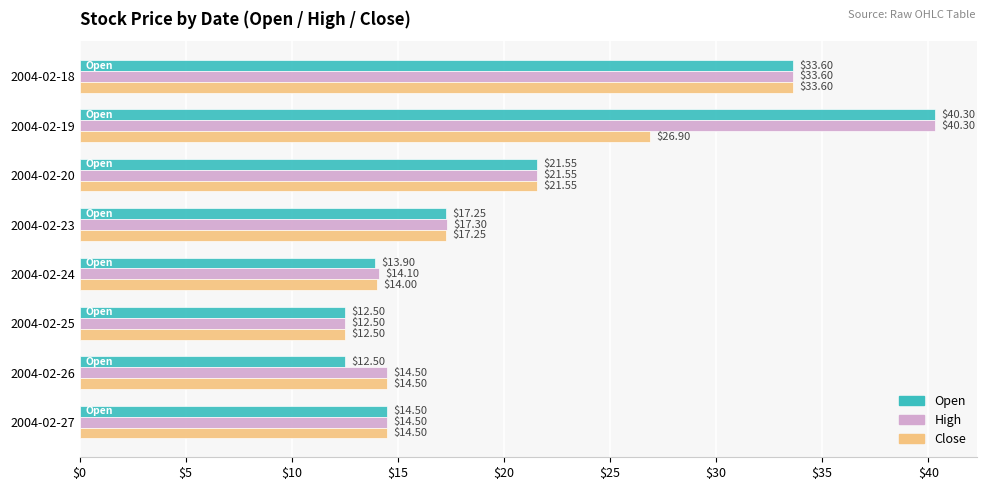

What is the sum of all Close values?

154.8